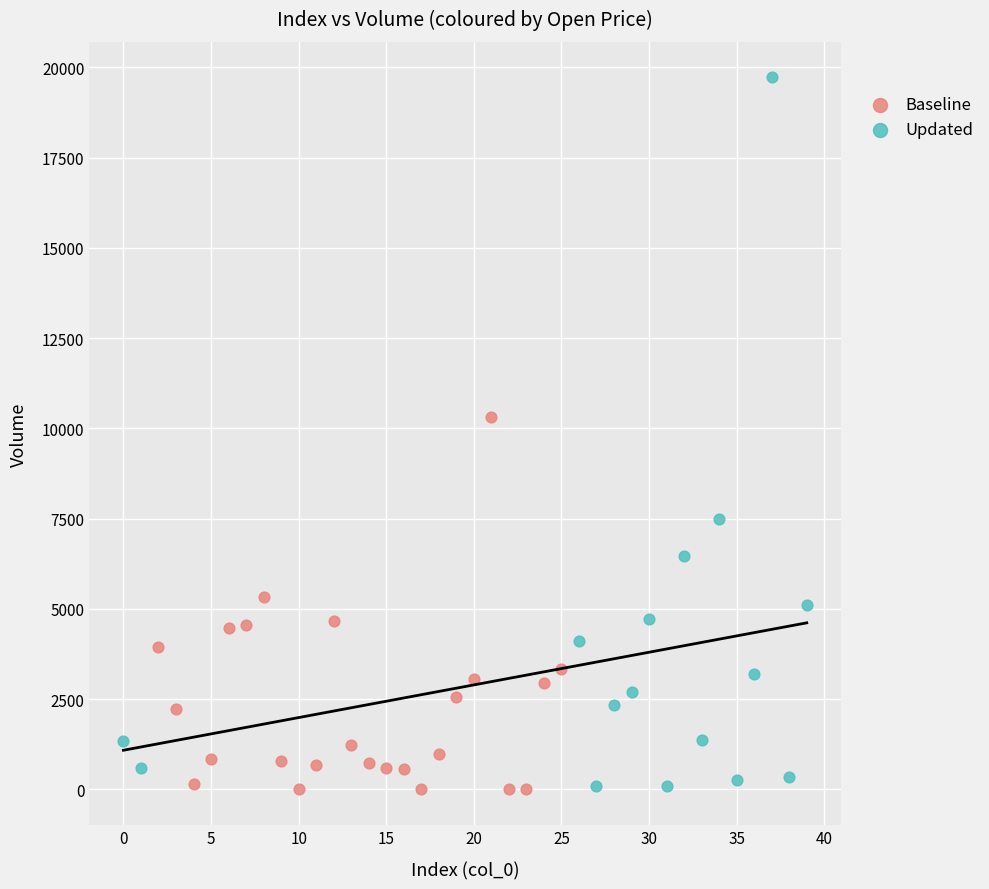

Which series contains the highest Y value?

Updated